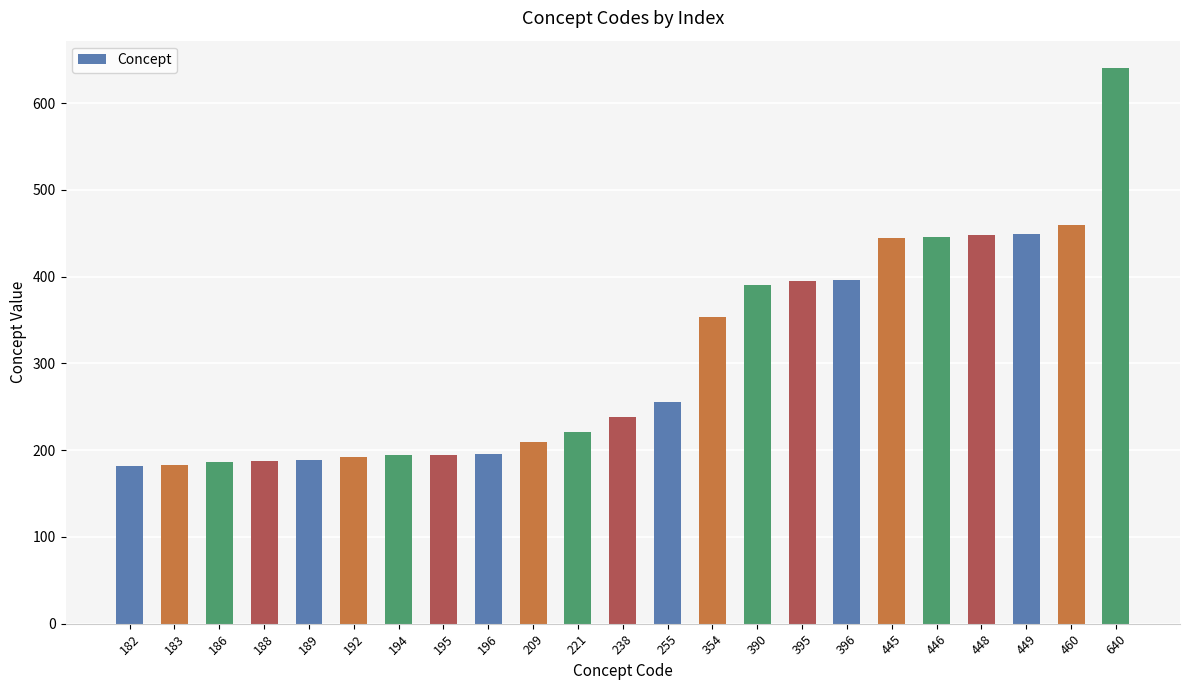

Which category has the highest value across all series?

640